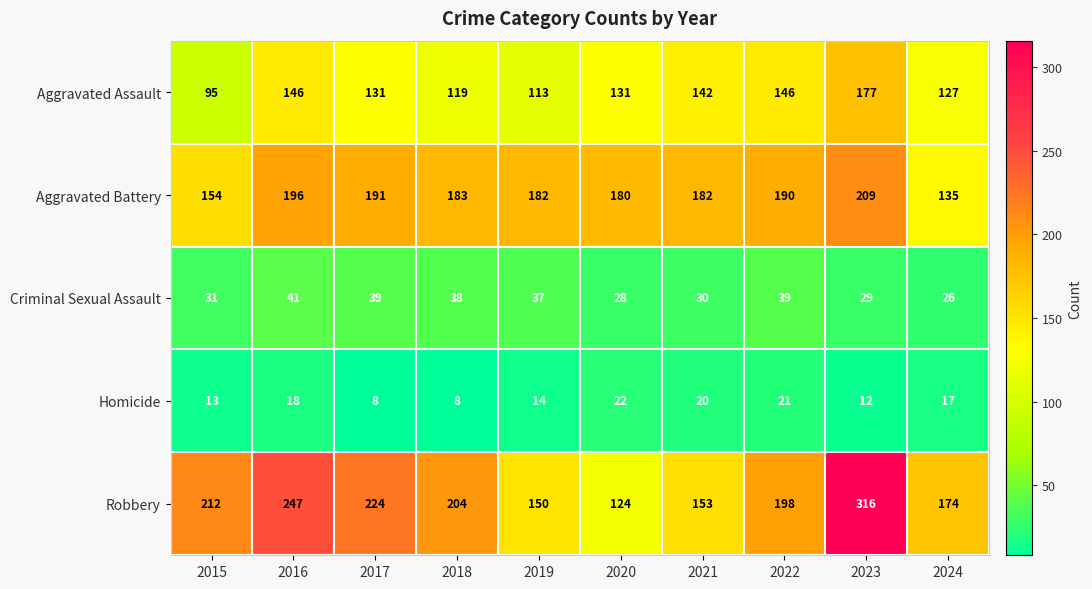

Read the Homicide value at 2016, to the nearest 5.

20